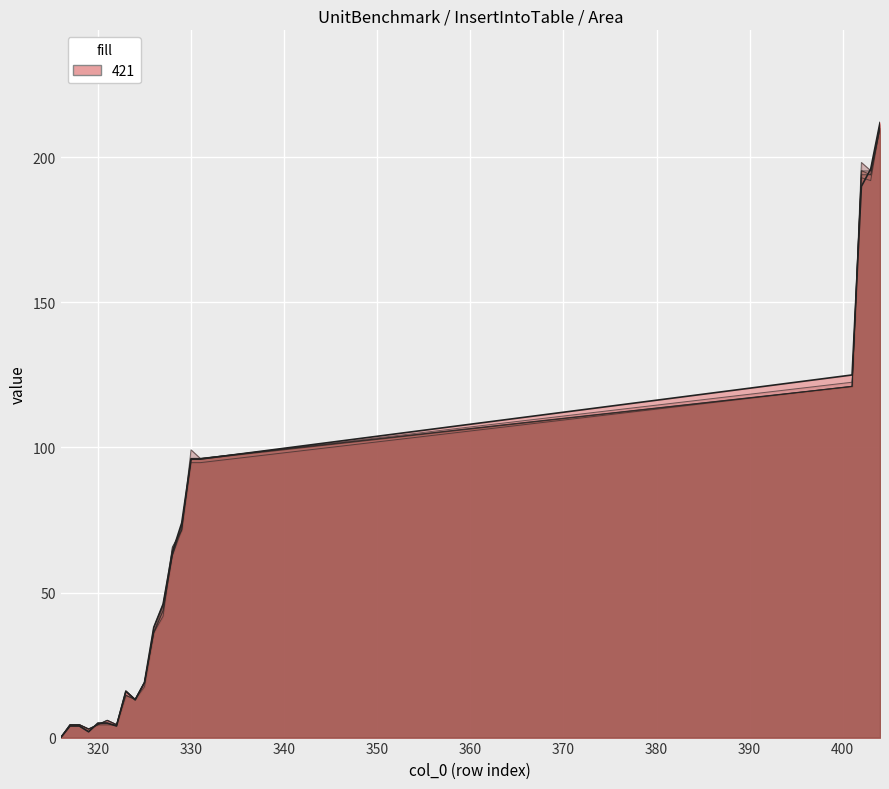

Between 326 and 328, which is larger?

328